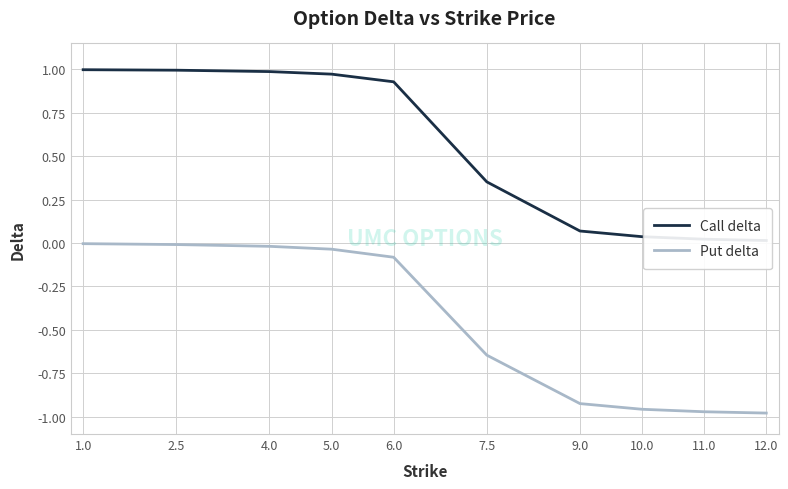

Between 9.0 and 11.0, which is larger?

9.0